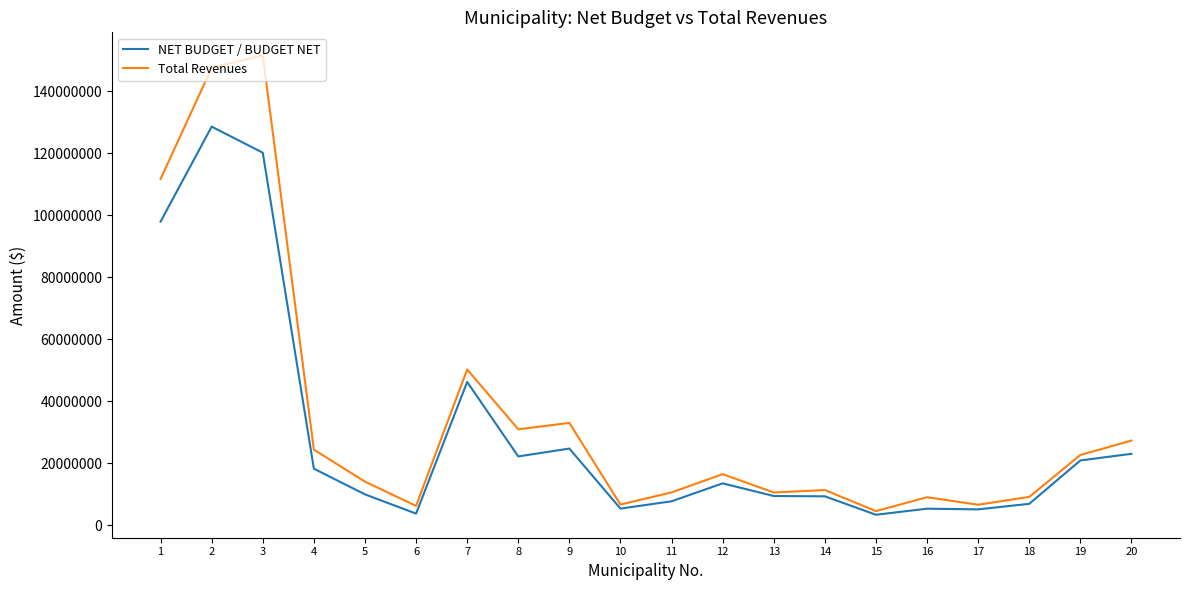

Which category has the lowest value in the Total Revenues series?

15